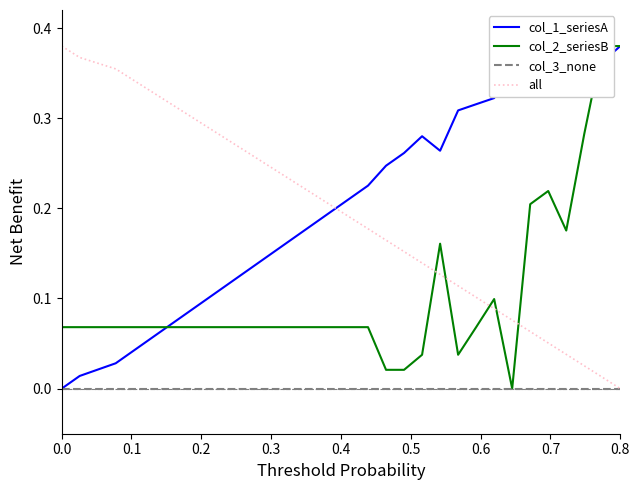

In col_2_seriesB, how many points are lower than both neighbors (excluding endpoints)?

3